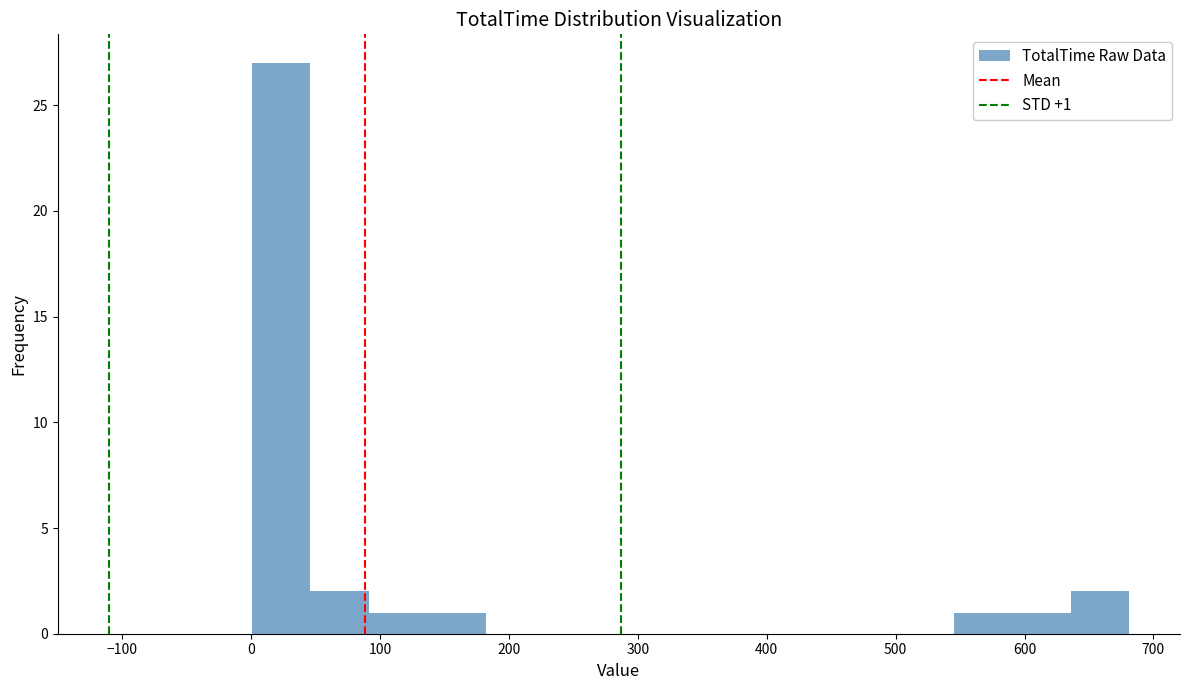

Over which range of the x-axis is the bar tallest?

0 to 50